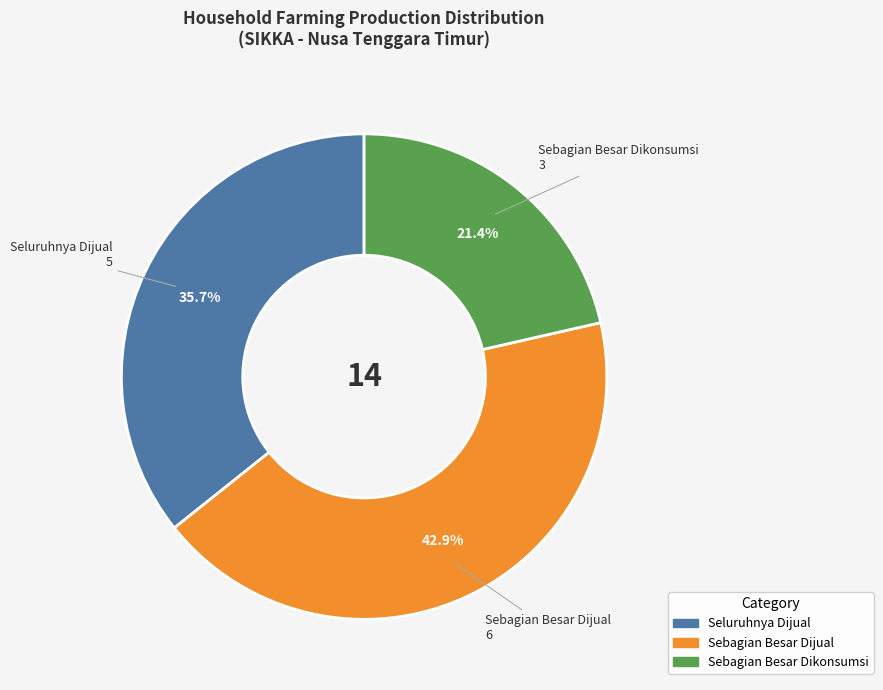

Is there any slice that represents more than half of the pie?

No